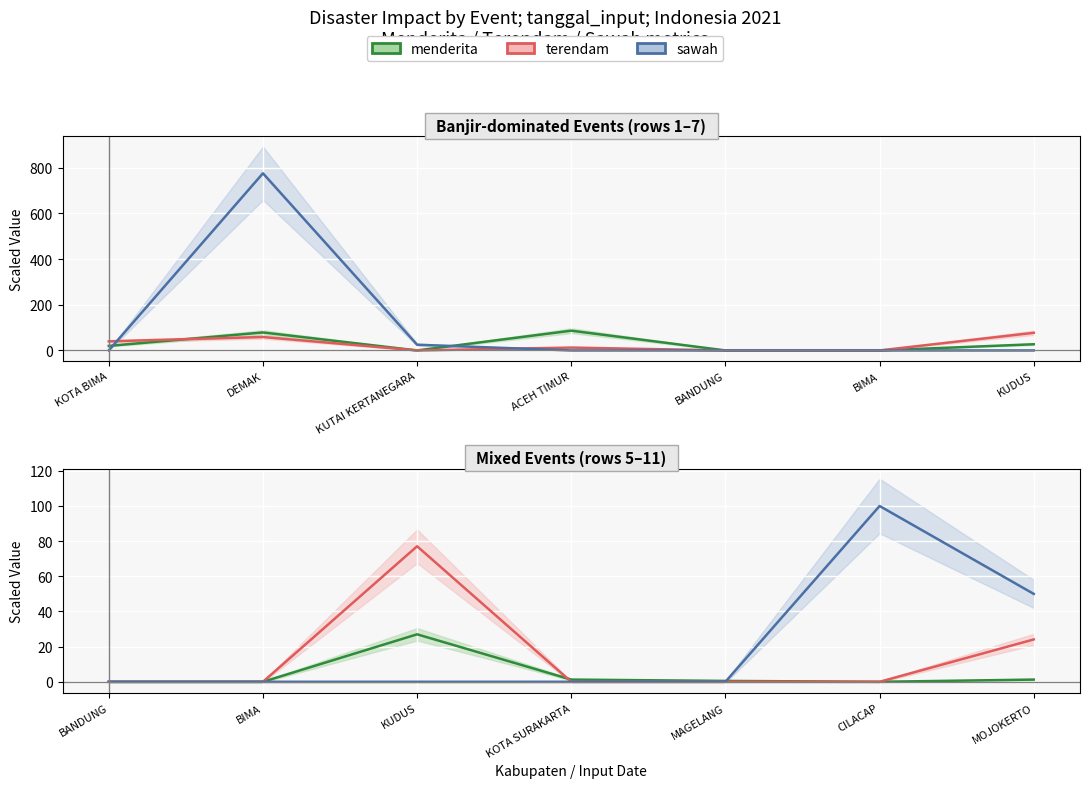

What is the average value of the sawah series?

21.4